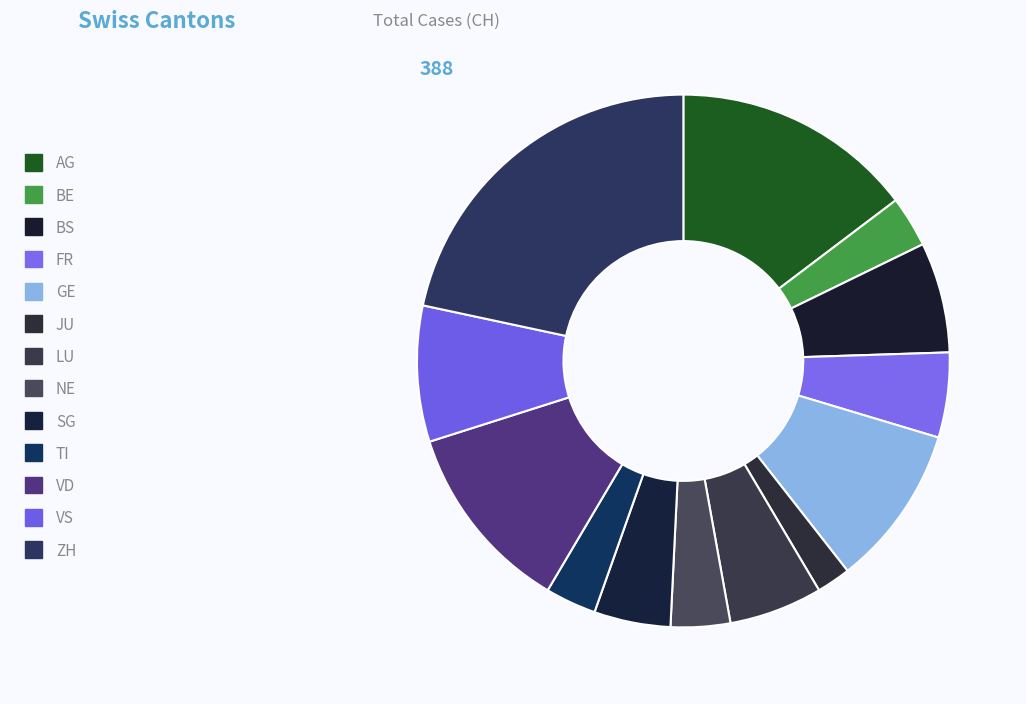

To the nearest percent, what is the combined percentage of GE and NE?

13%